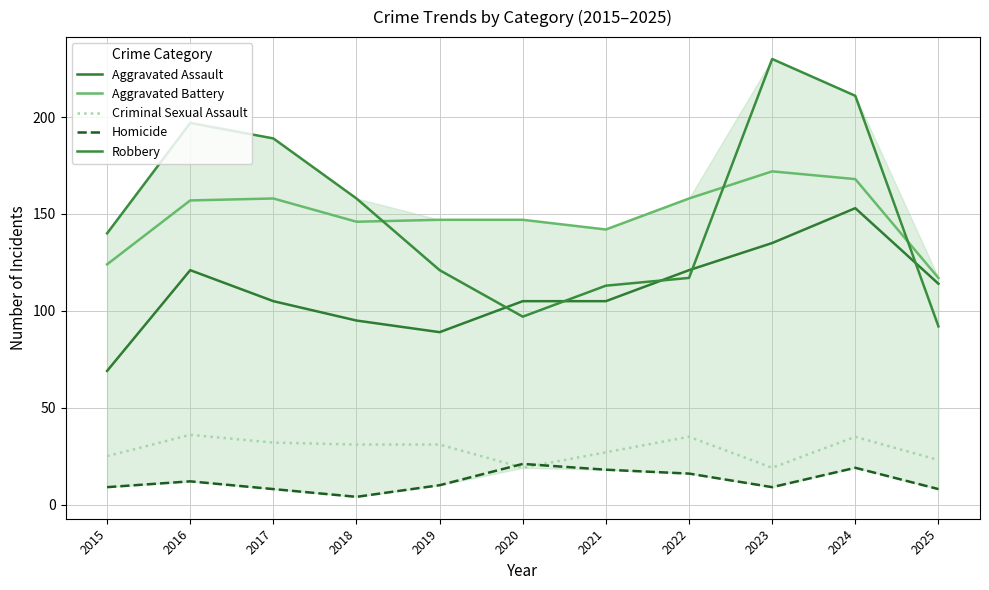

Which series has the largest total across all categories?

Robbery